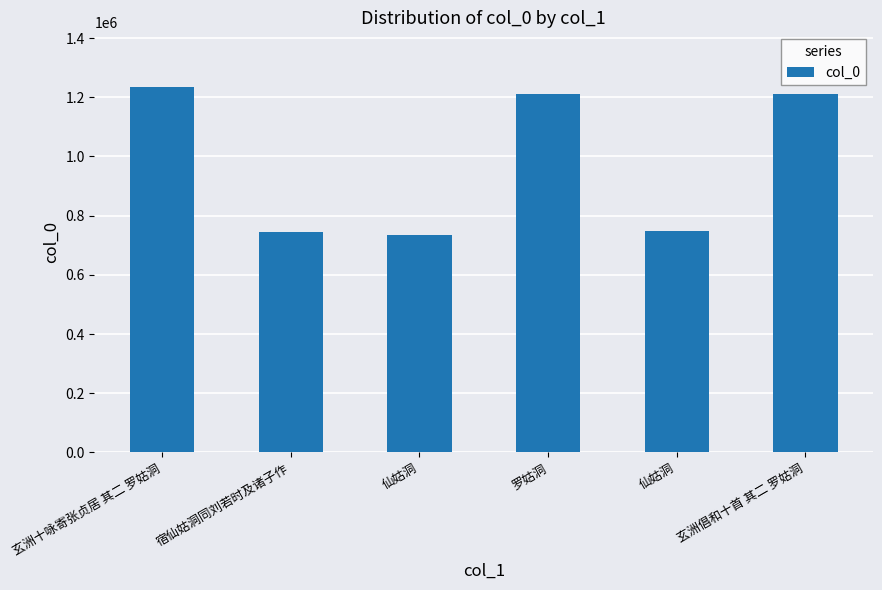

What is the label of the 6th bar from the left?

玄洲倡和十首 其二 罗姑洞